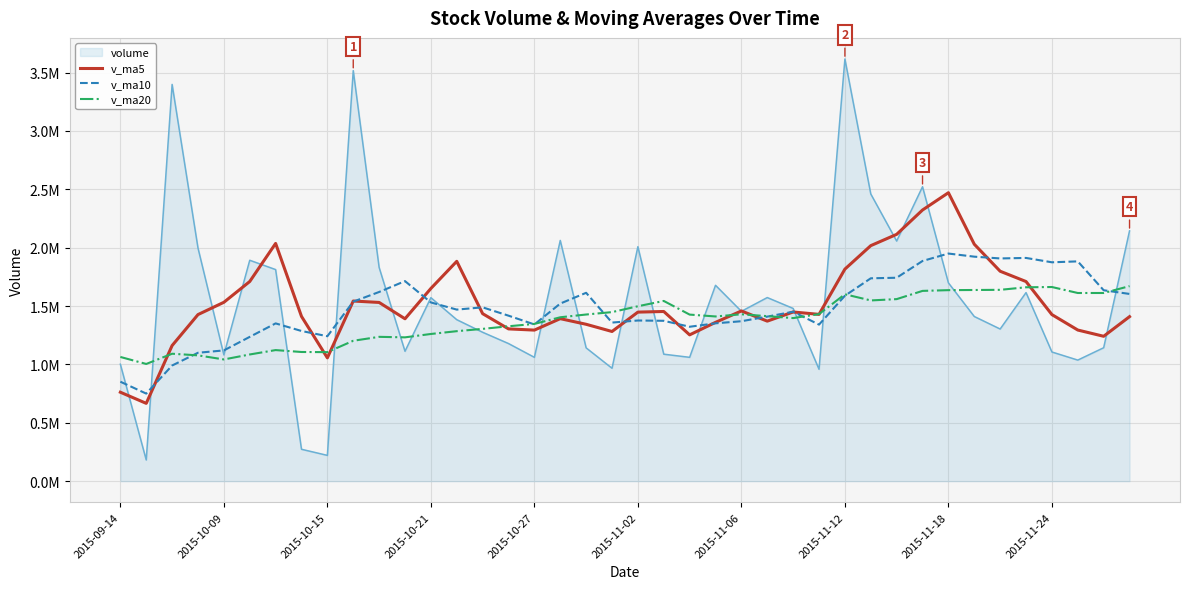

List the series in order of their peak value, lowest first.

v_ma20, v_ma10, v_ma5, volume